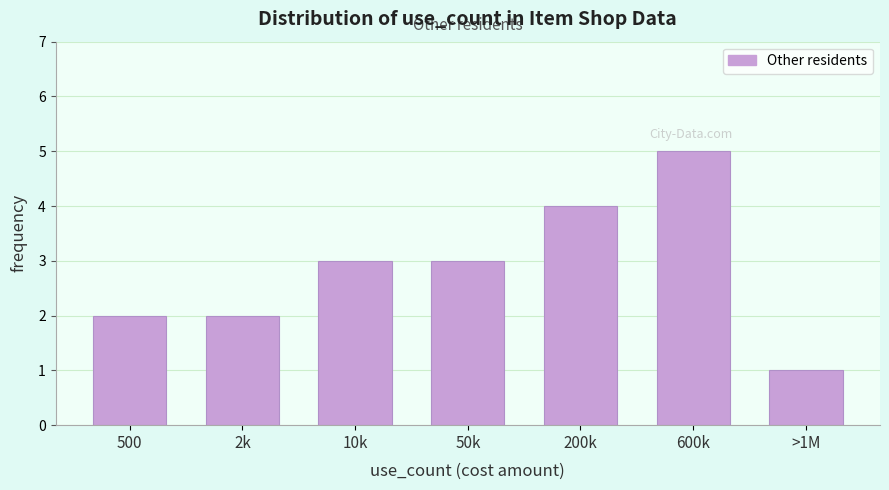

Reading left to right, what are all the values shown in this chart?

2	2	3	3	4	5	1